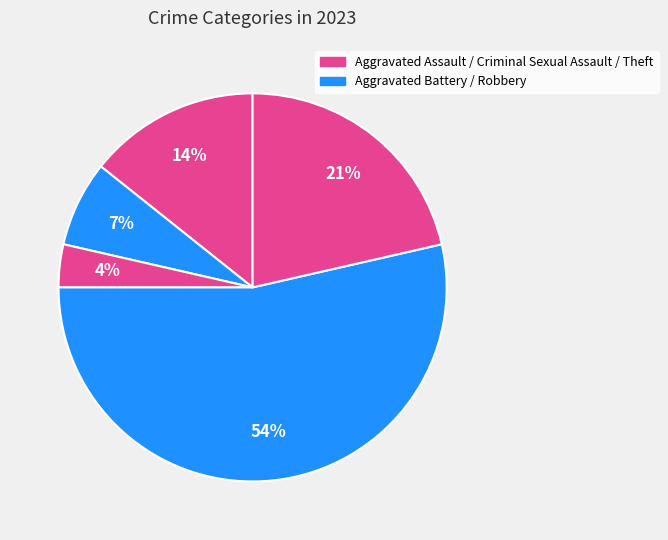

How many slices are in this pie chart?

5